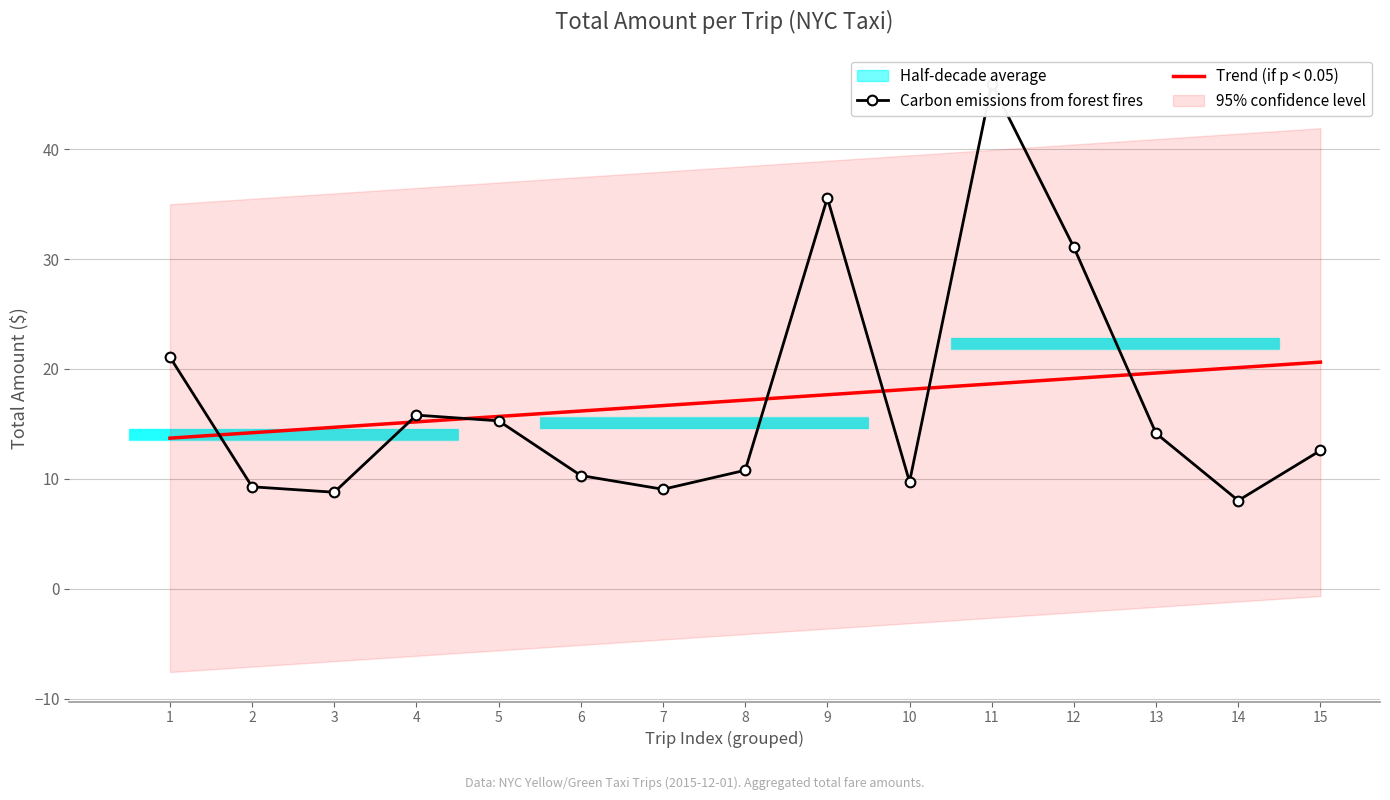

At which category is the sum across all series the highest?

11